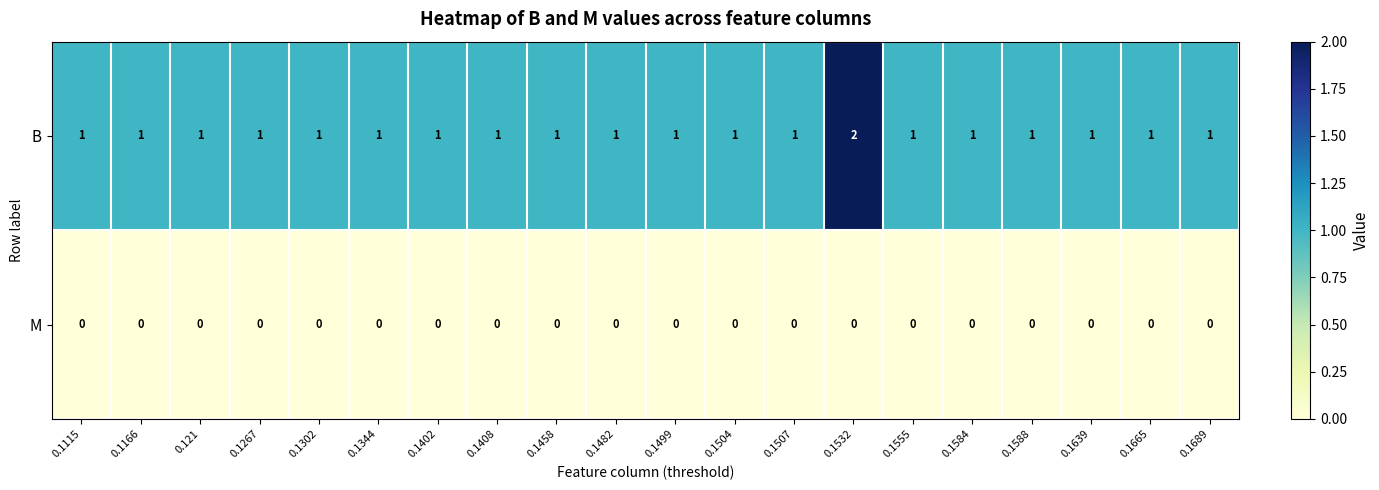

How many series are shown in this chart?

2